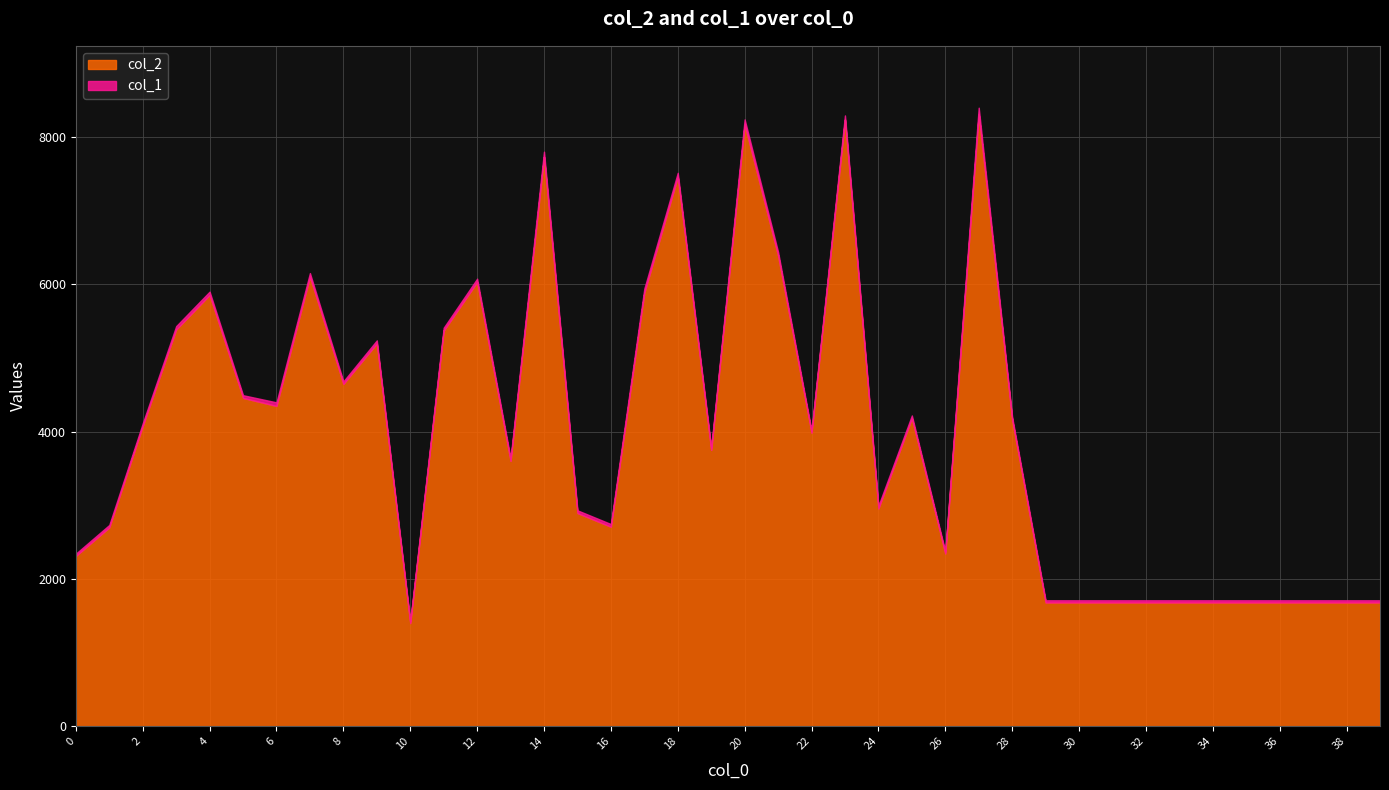

List the series in order of their overall mean, lowest first.

col_1, col_2